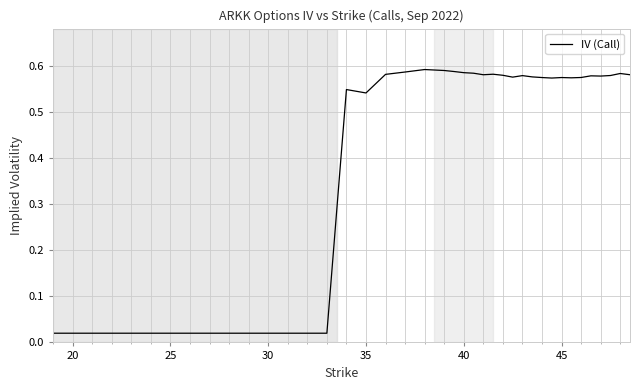

Does the chart display data point markers on the line(s)?

No